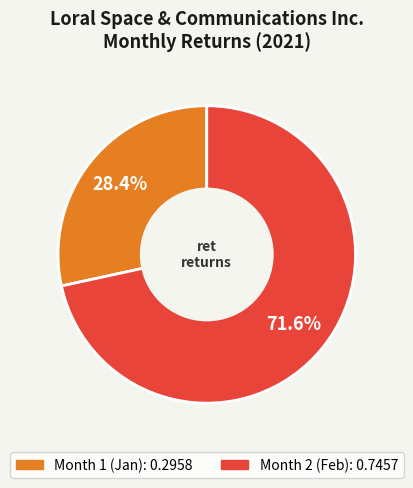

Is there a majority slice in this chart?

Yes